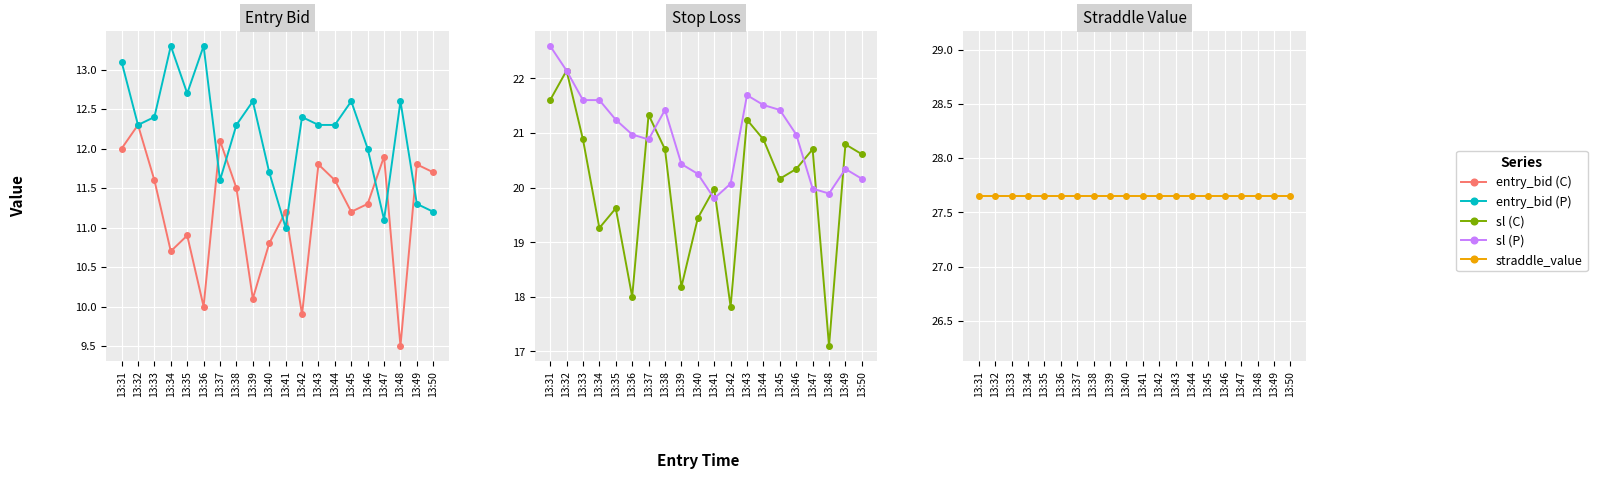

How many interior local peaks does the entry_bid (P) series have?

6